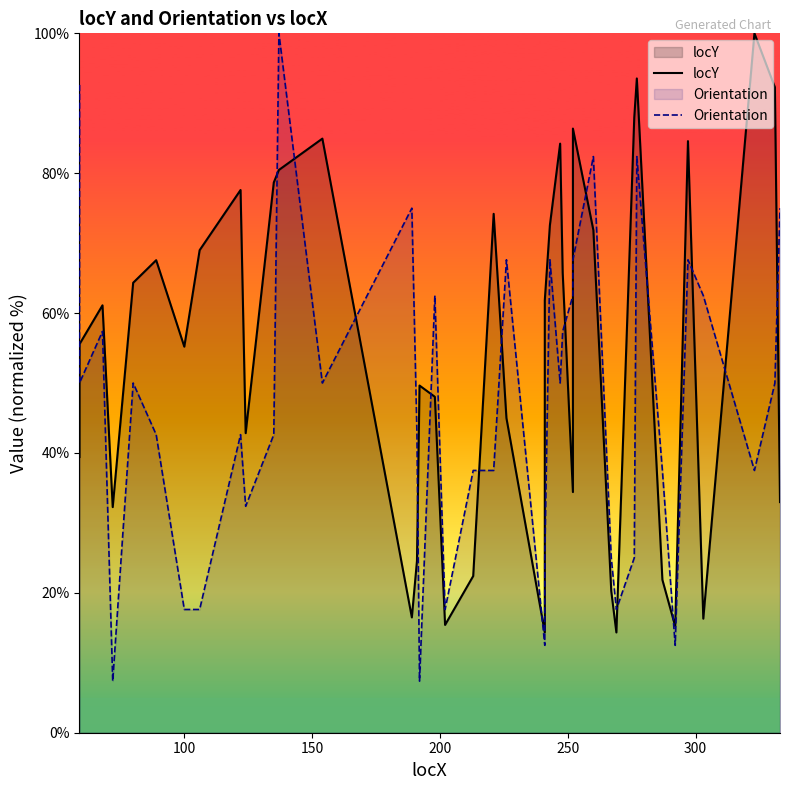

What are all the series names shown in the legend?

locY, Orientation